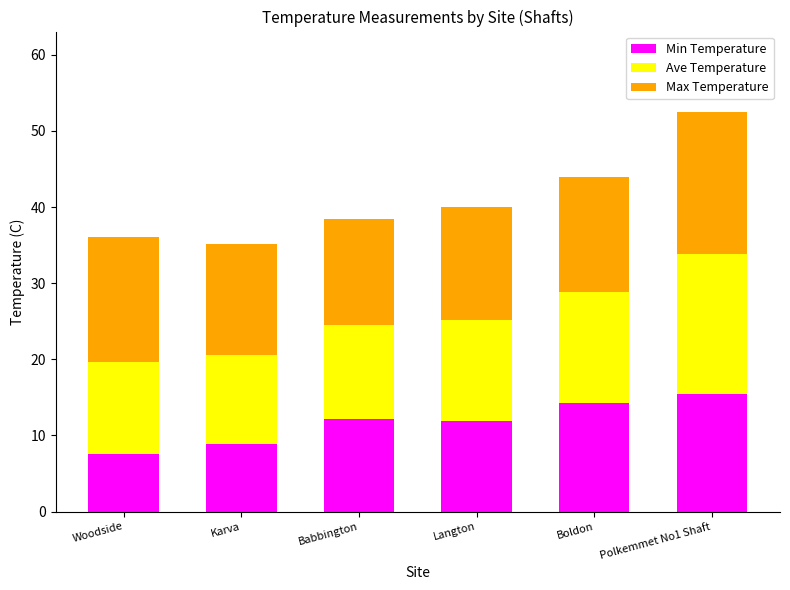

How many series are shown in this chart?

3